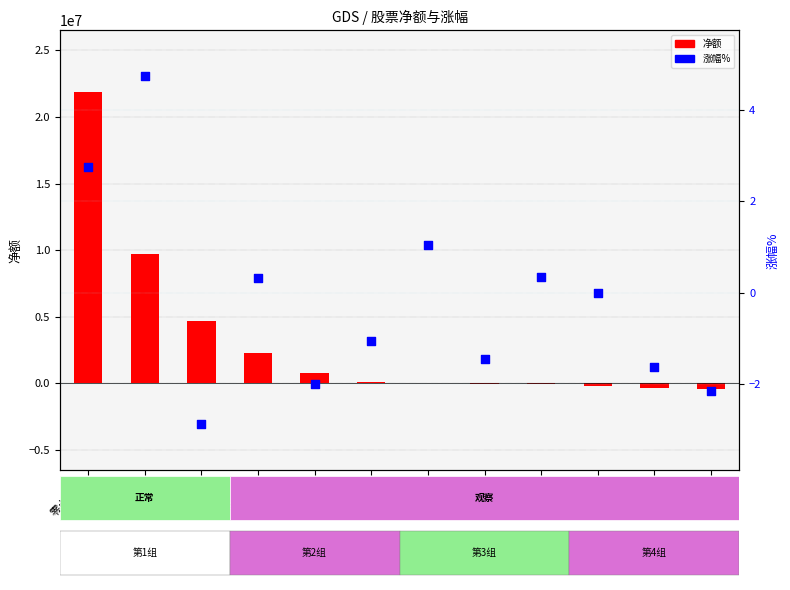

What are all the series names shown in the legend?

净额, 涨幅%